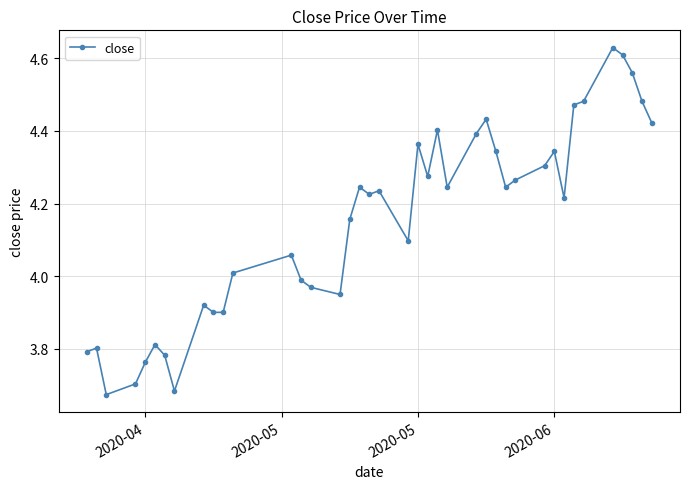

What is the difference between the maximum and second lowest values?

0.9